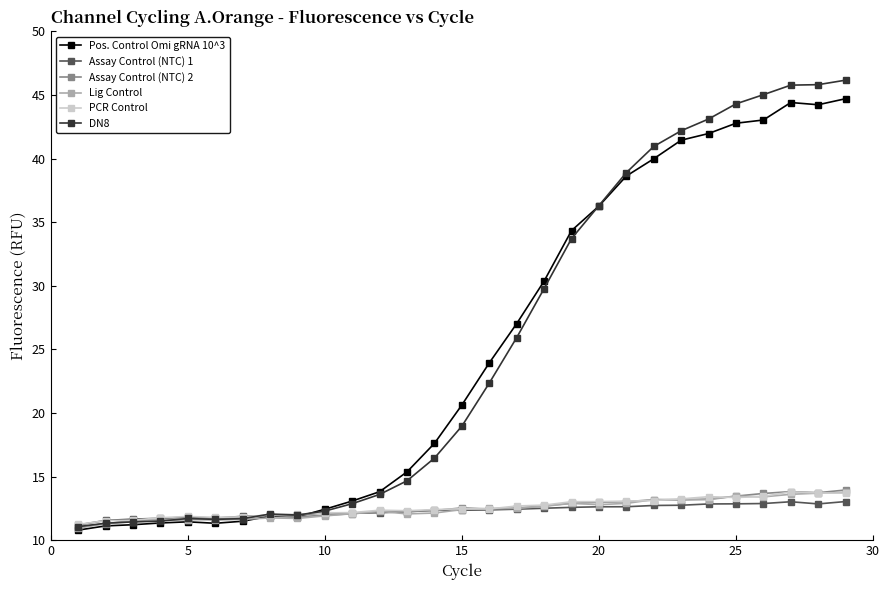

Which series has the widest spread of values?

DN8